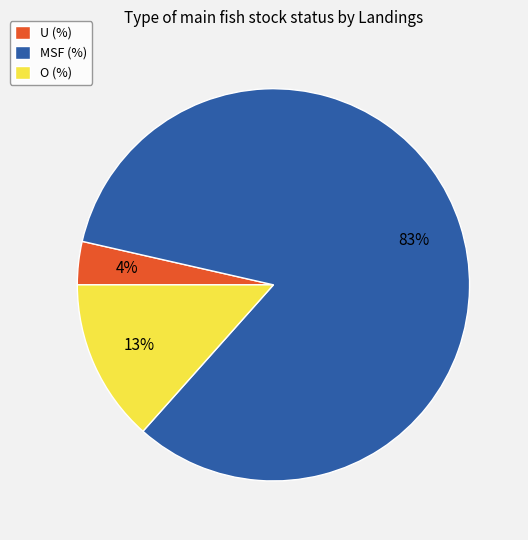

What percentage is the O (%) slice, to the nearest percent?

13%